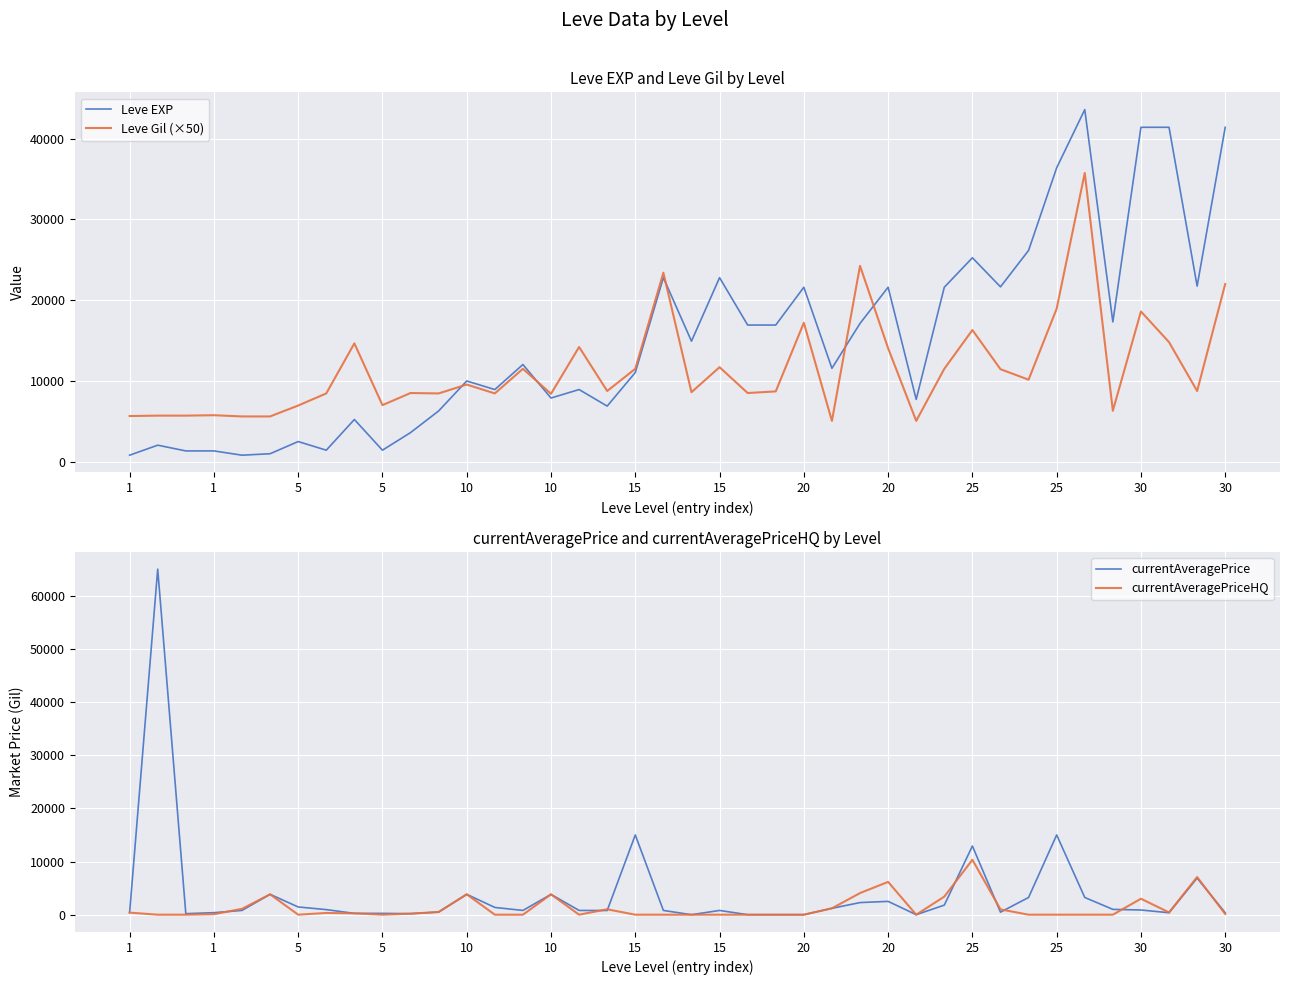

Count the number of categories in the chart.

40